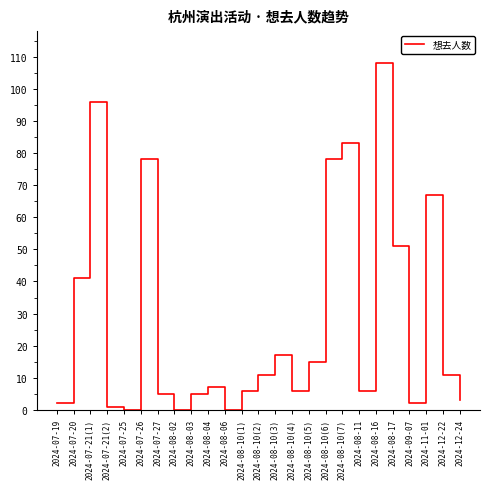

How many values are below 7?

12